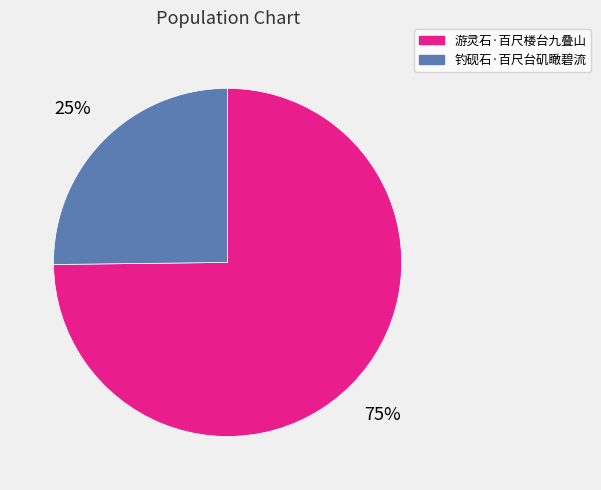

To the nearest percent, what portion does 游灵石·百尺楼台九叠山 represent?

75%